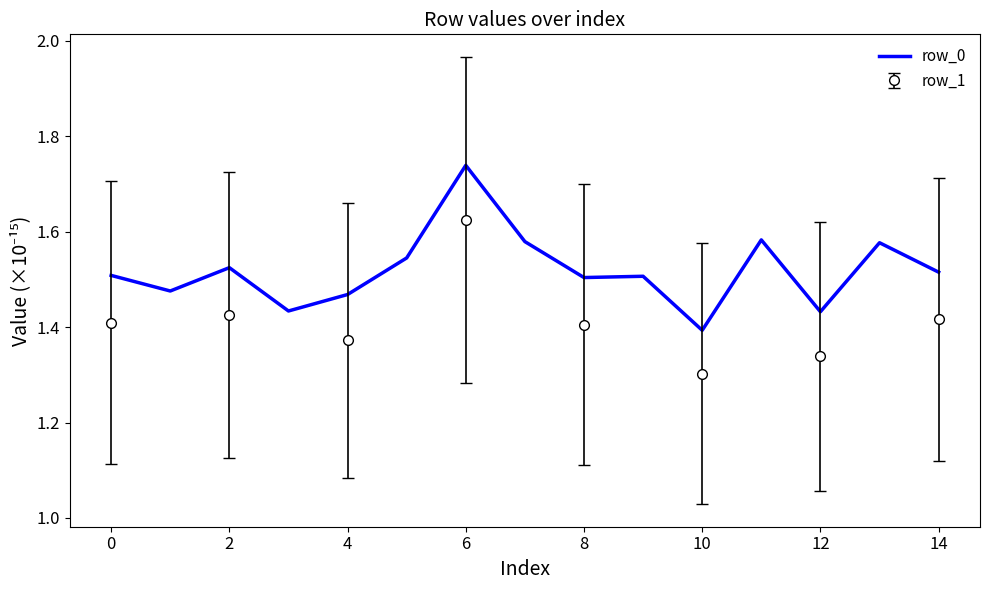

The value of row_0 at 0 is 0.8. True or false?

False